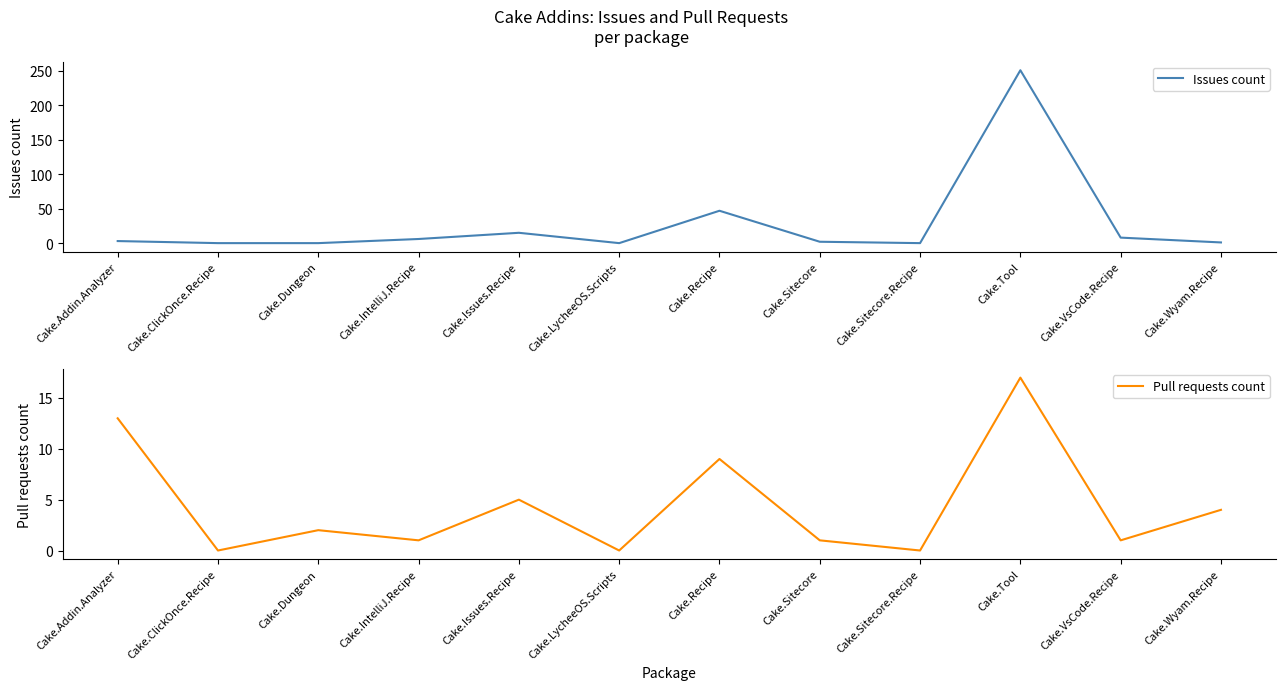

Reading right to left, what are all the values shown in this chart?

Issues count: 1	8	251	0	2	47	0	15	6	0	0	3
Pull requests count: 4	1	17	0	1	9	0	5	1	2	0	13